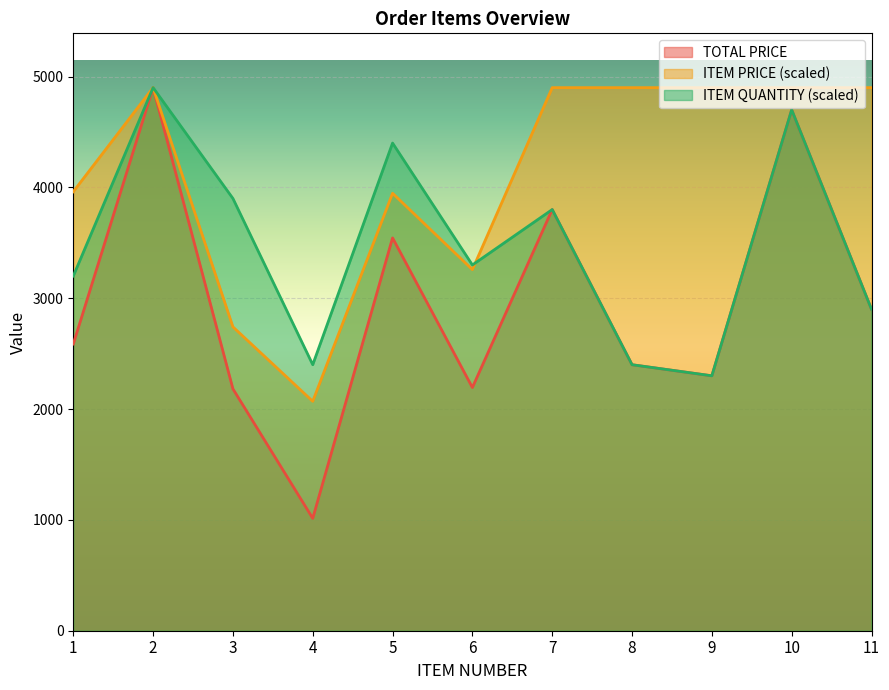

In ITEM PRICE, how many points are lower than both neighbors (excluding endpoints)?

2